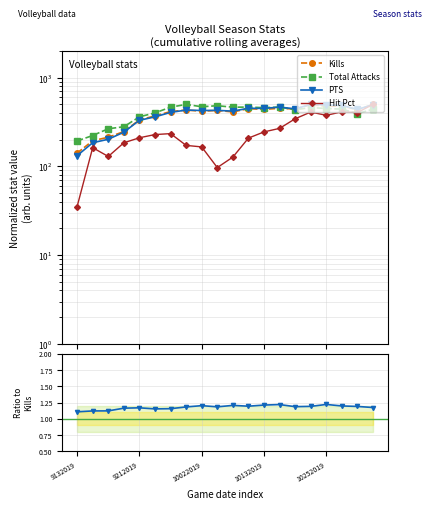

Is it true that PTS equals 450.5 at 10132019?

True